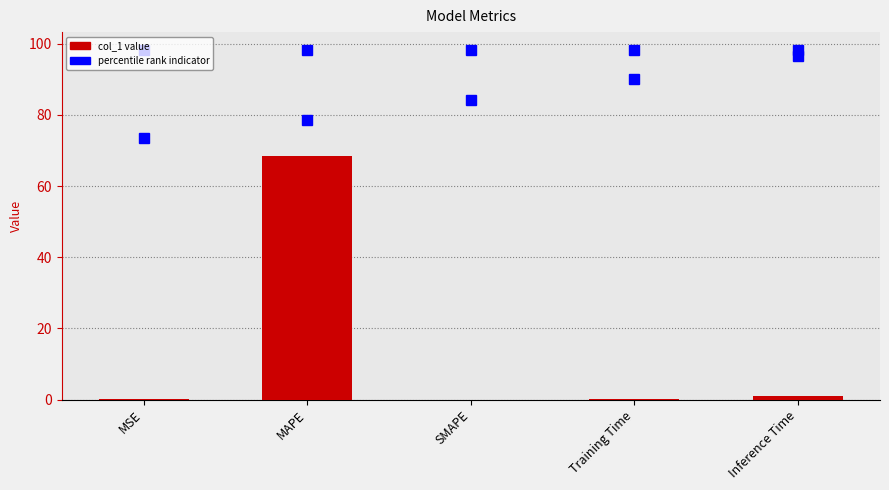

Are the bars horizontal?

No